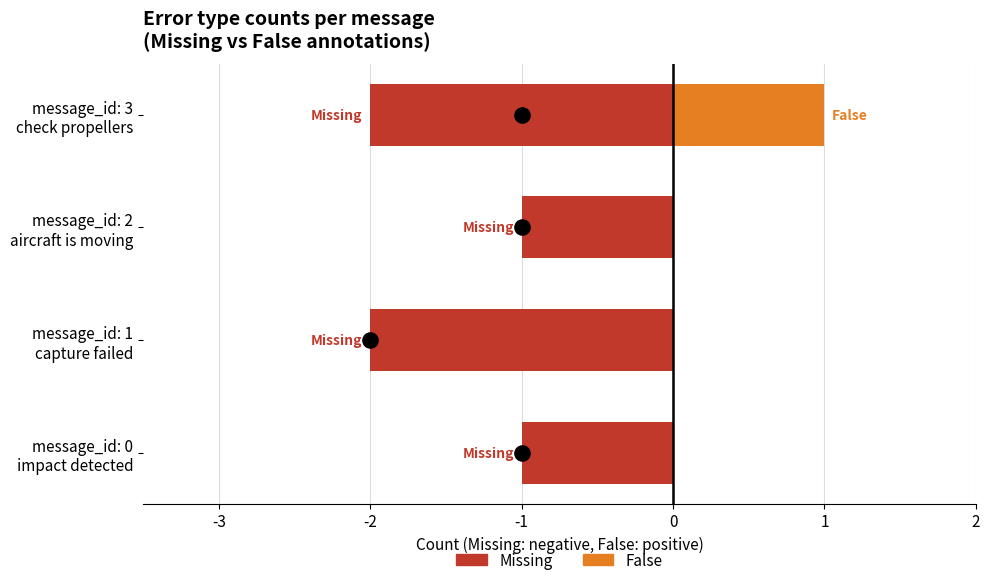

What is the total value across all series at message_id: 3 check propellers?

-1